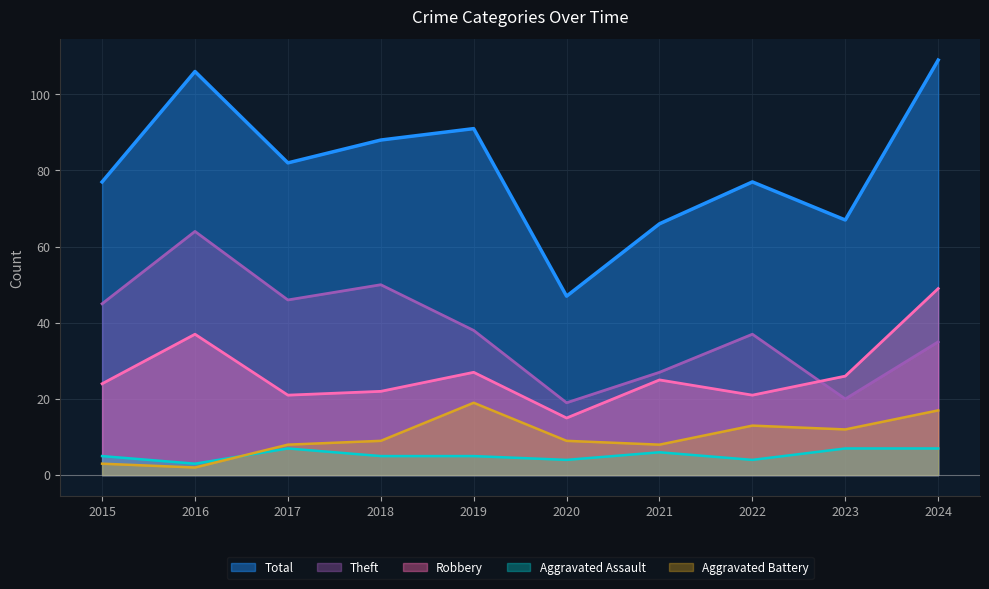

Where is Aggravated Assault nearest to the value 5?

2015